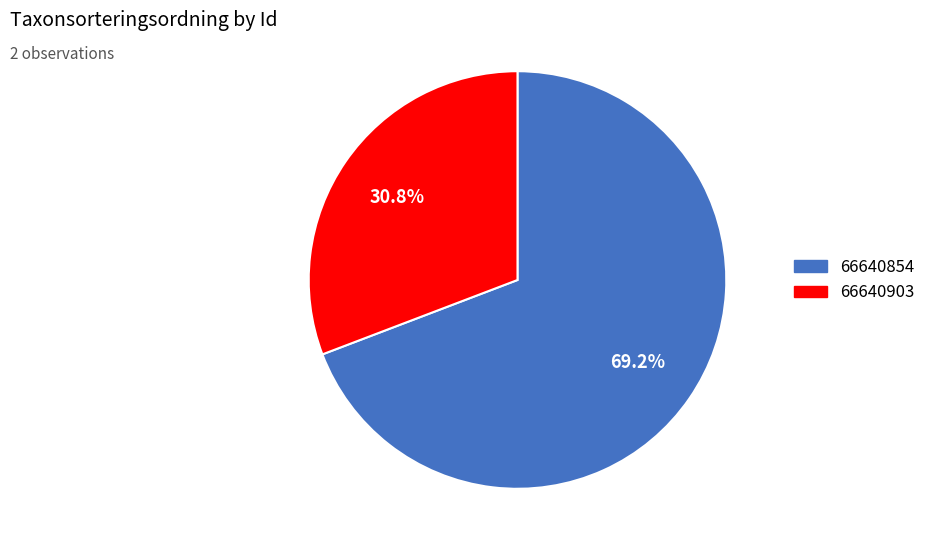

To the nearest percent, what portion does 66640903 represent?

31%